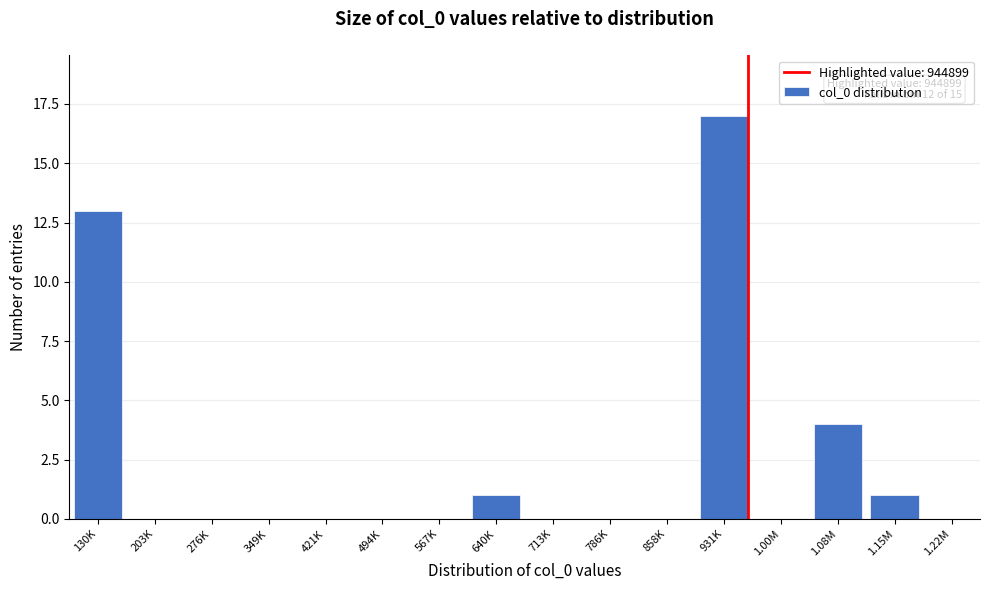

Reading left to right, what are all the values shown in this chart?

130K=13	203K=0	276K=0	349K=0	421K=0	494K=0	567K=0	640K=1	713K=0	786K=0	858K=0	931K=17	1.00M=0	1.08M=4	1.15M=1